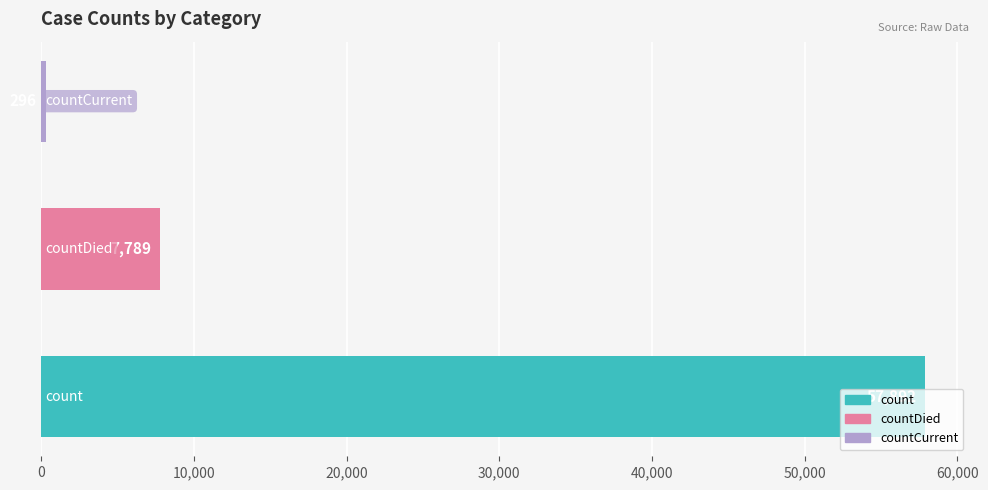

How many values are between 296 and 57892?

3